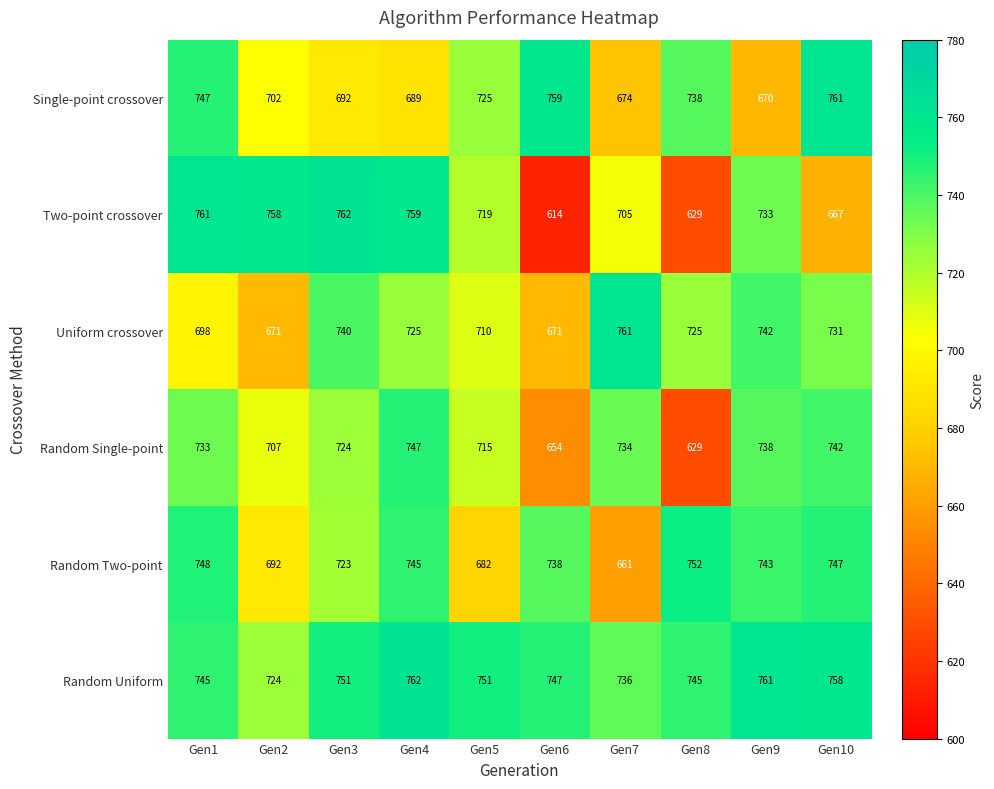

Which series has the largest total across all categories?

Random Uniform